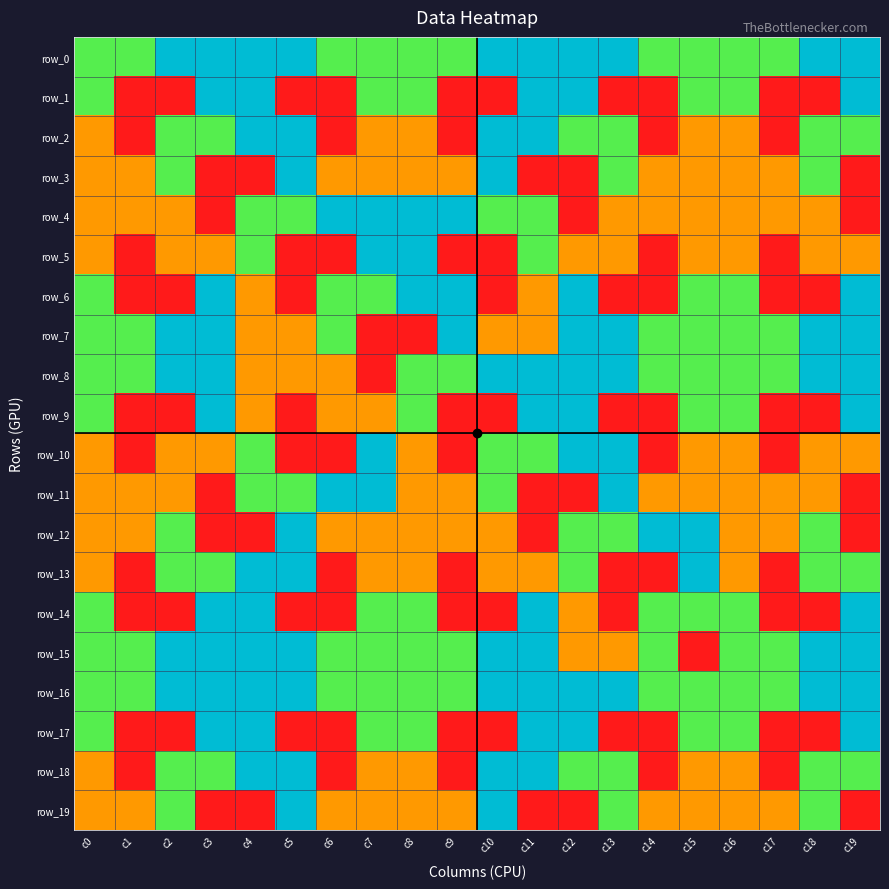

At which category does the chart reach its minimum across all series?

c1